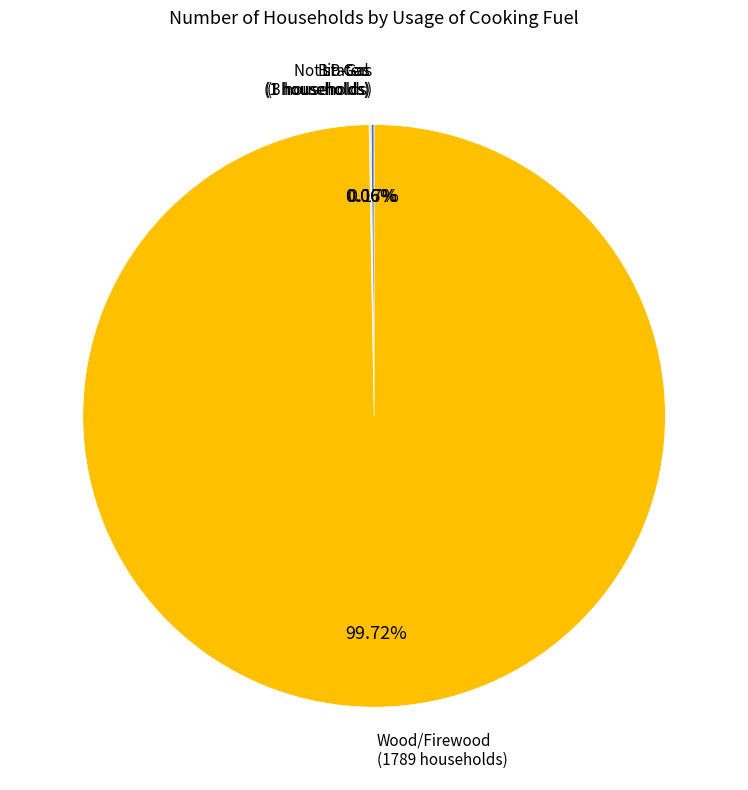

Does any single category account for the majority?

Yes